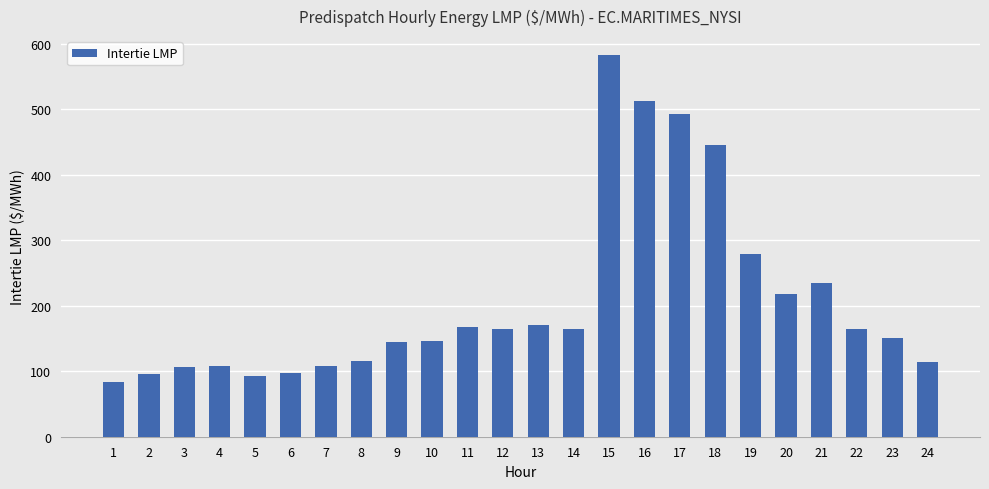

At which label is the value closest to 333?

19